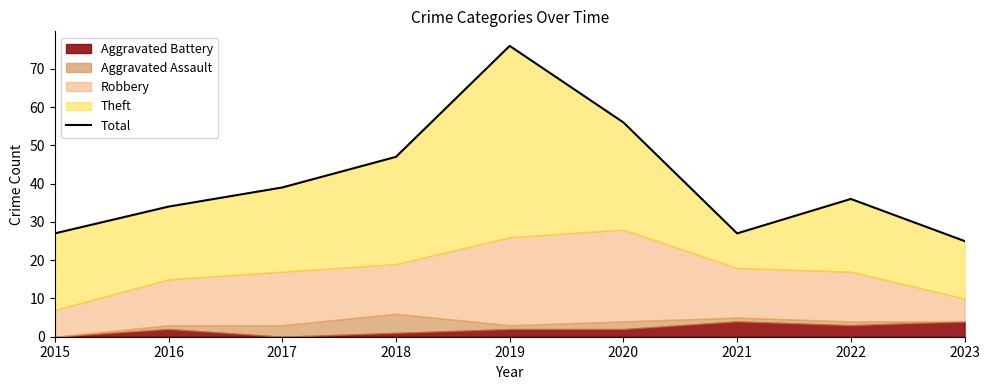

Reading left to right, extract all data points from this chart.

27	34	39	47	76	56	27	36	25